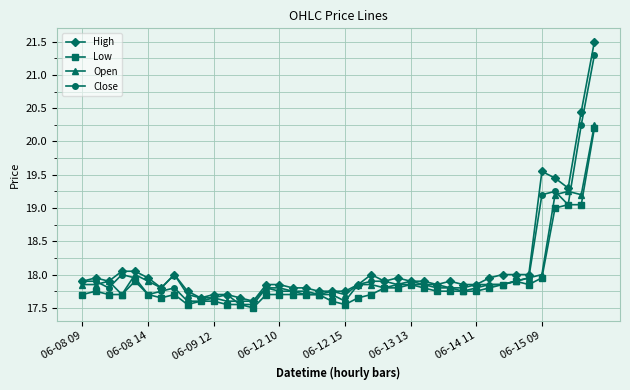

Which series has the widest spread of values?

High